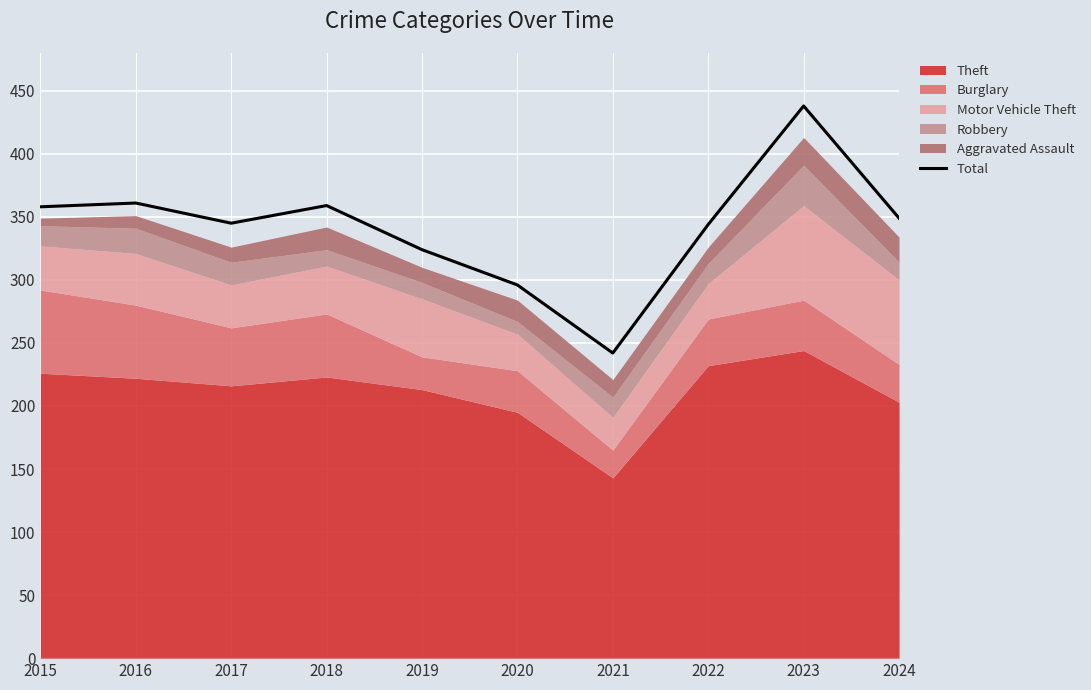

Reading right to left, what are all the values shown in this chart?

349	438	344	242	296	324	359	345	361	358